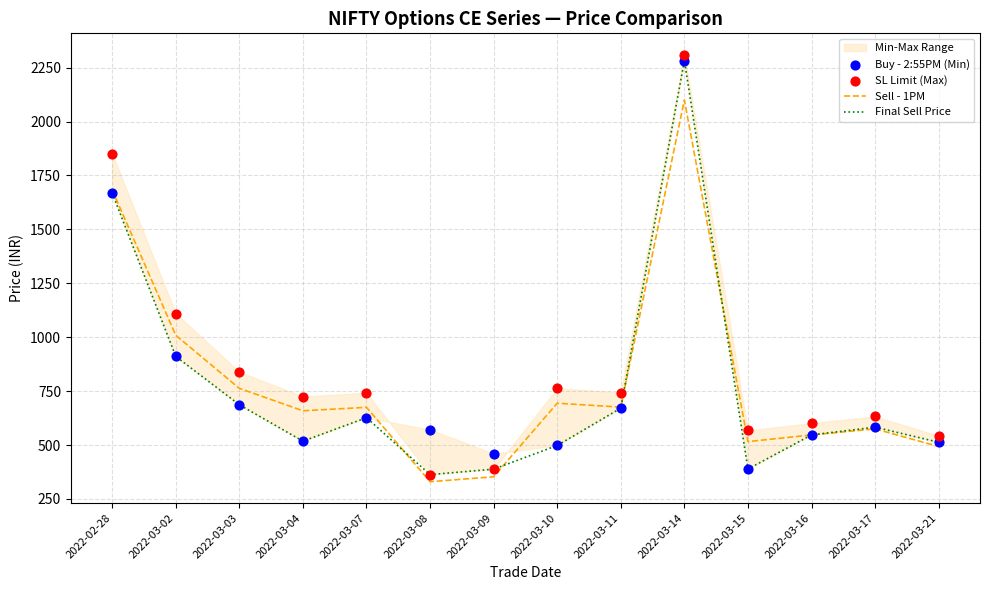

What is the highest value of the Sell - 1PM series?

2100.0